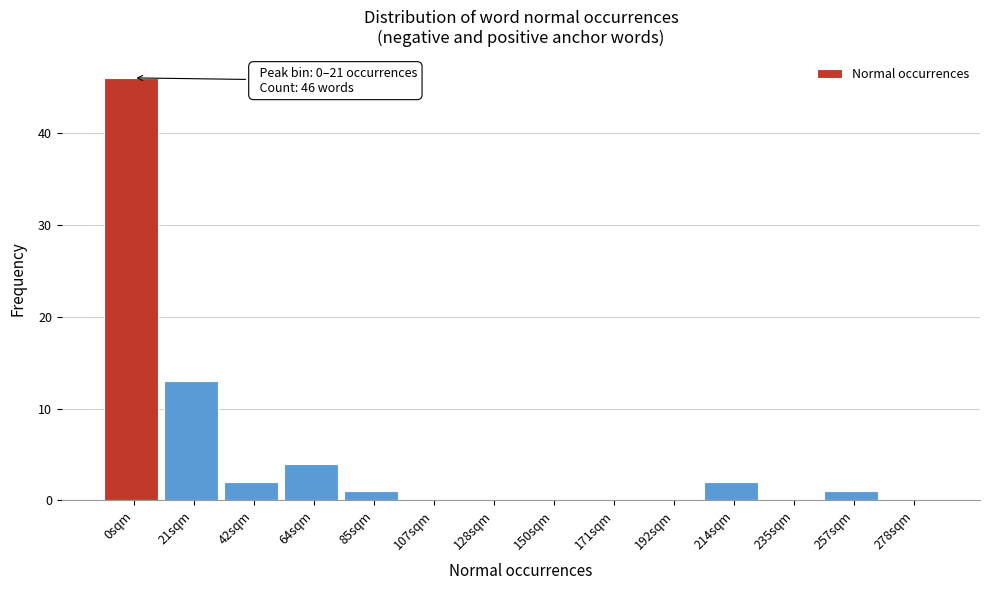

Reading left to right, transcribe all the data shown in this chart.

0sqm=46	21sqm=13	42sqm=2	64sqm=4	85sqm=1	107sqm=0	128sqm=0	150sqm=0	171sqm=0	192sqm=0	214sqm=2	235sqm=0	257sqm=1	278sqm=0